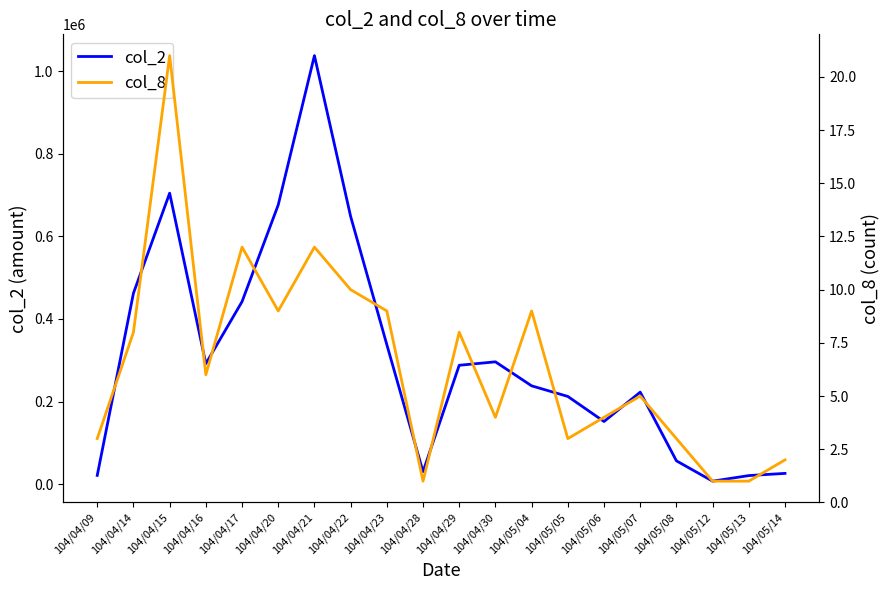

At which label does col_8 first exceed 6?

104/04/14